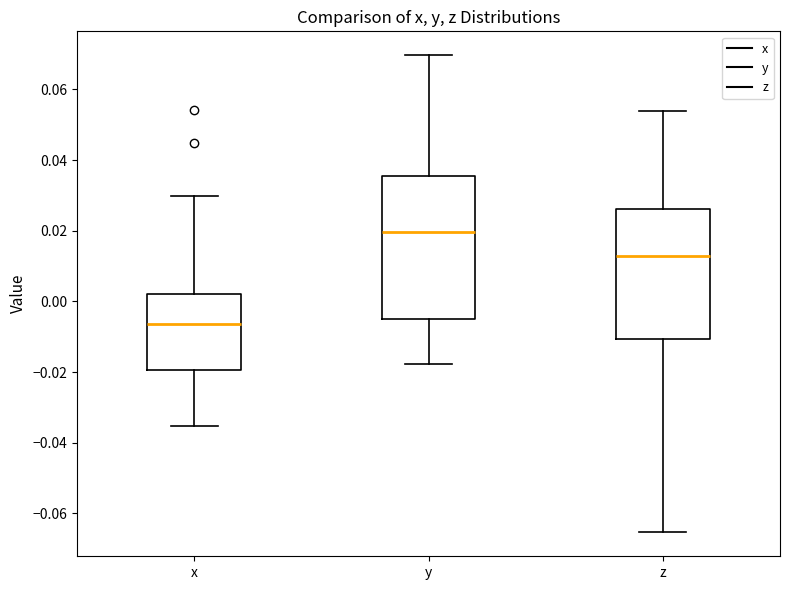

Which box has the lowest median line?

x